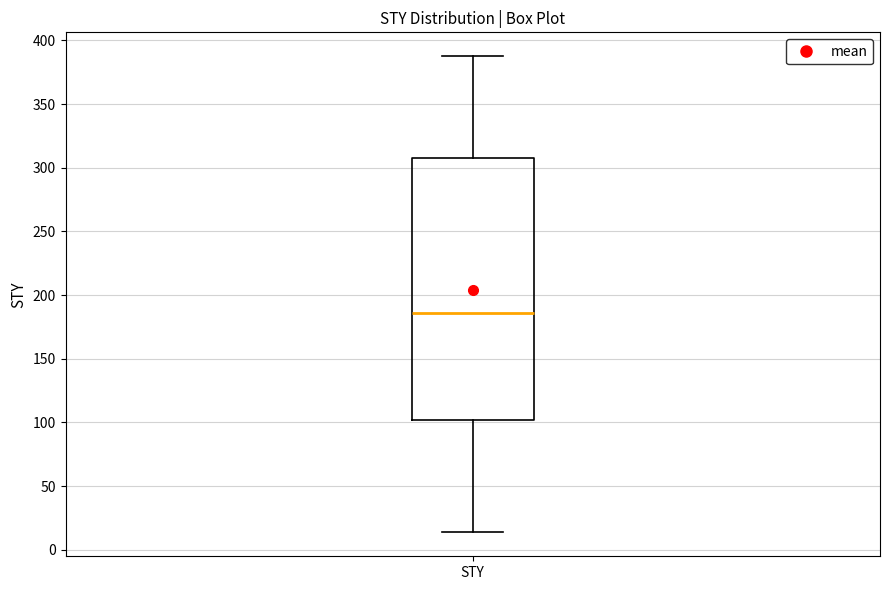

Transcribe this box plot: give where the median line is, the range the box spans, and where the two whiskers end, as read against the y-axis. The values are not printed on the chart, so give them approximately, as read against the axis.

median 185, box 100 to 305, whiskers 15 to 390